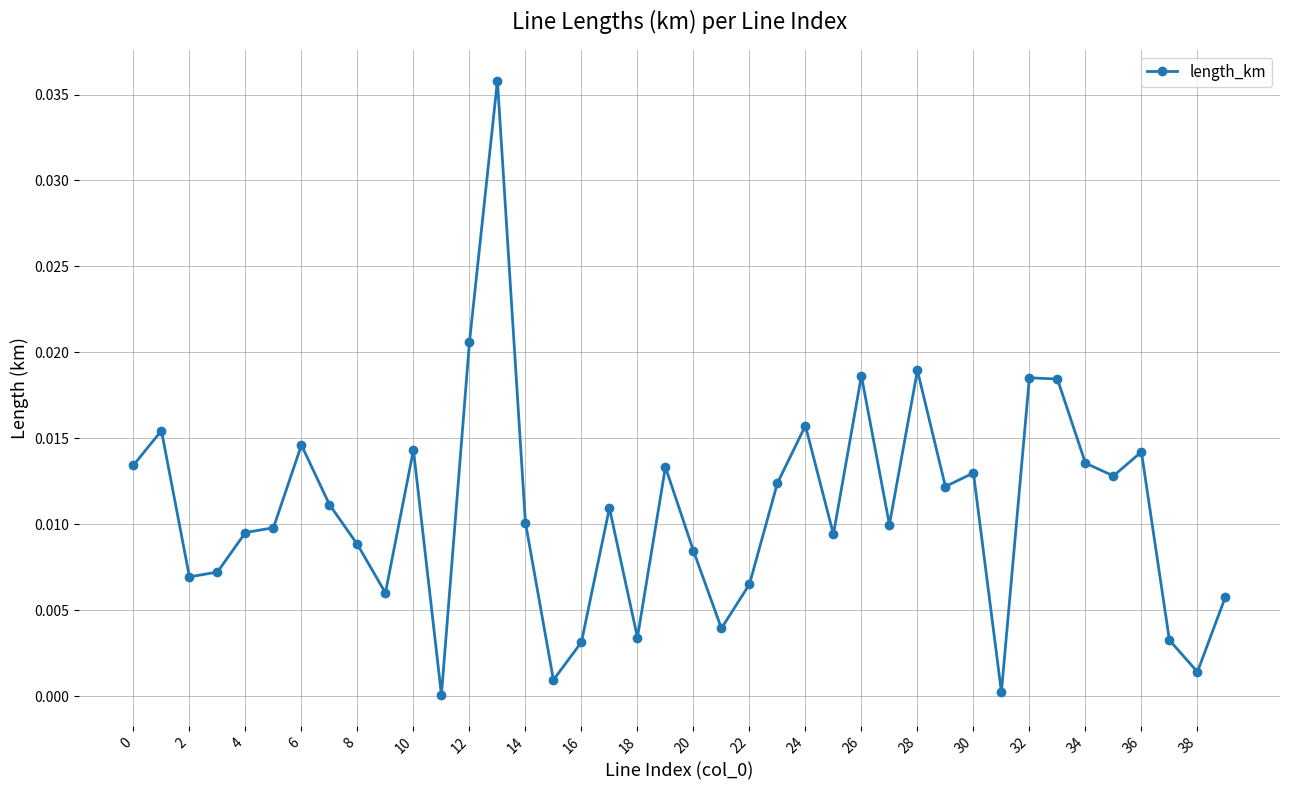

How many lines are shown in the chart?

1